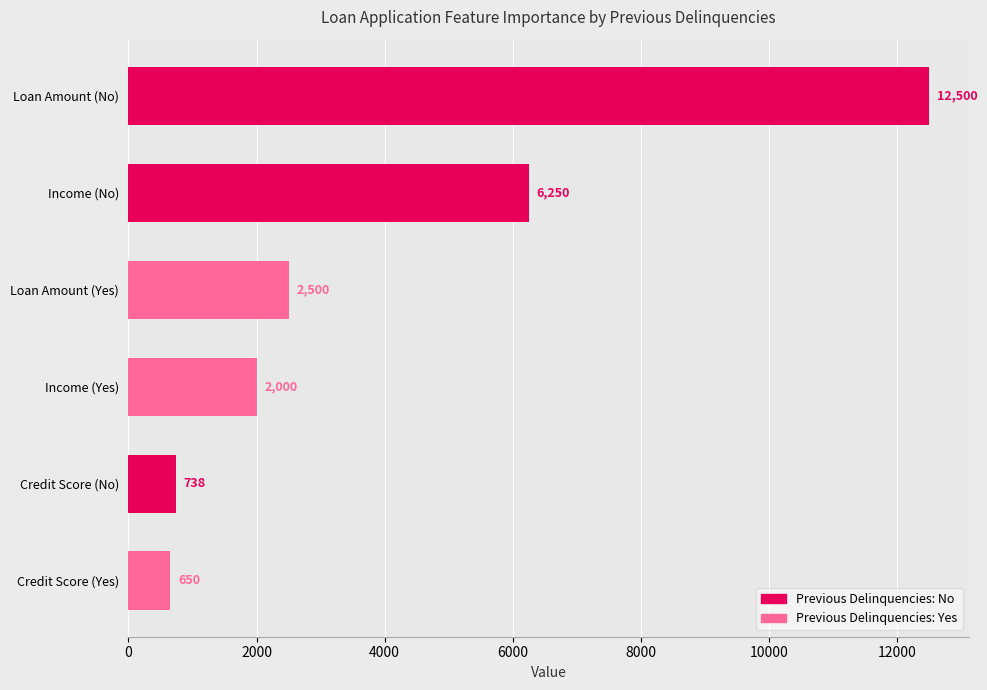

What is the minimum value shown in the chart?

650.0